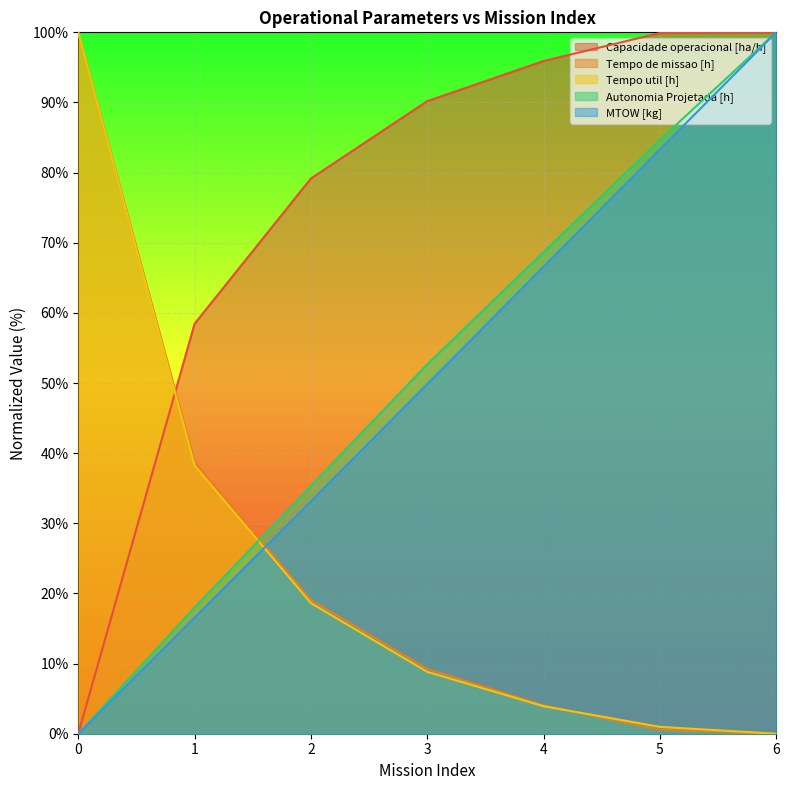

How many data points in MTOW [kg] are less than 49?

3